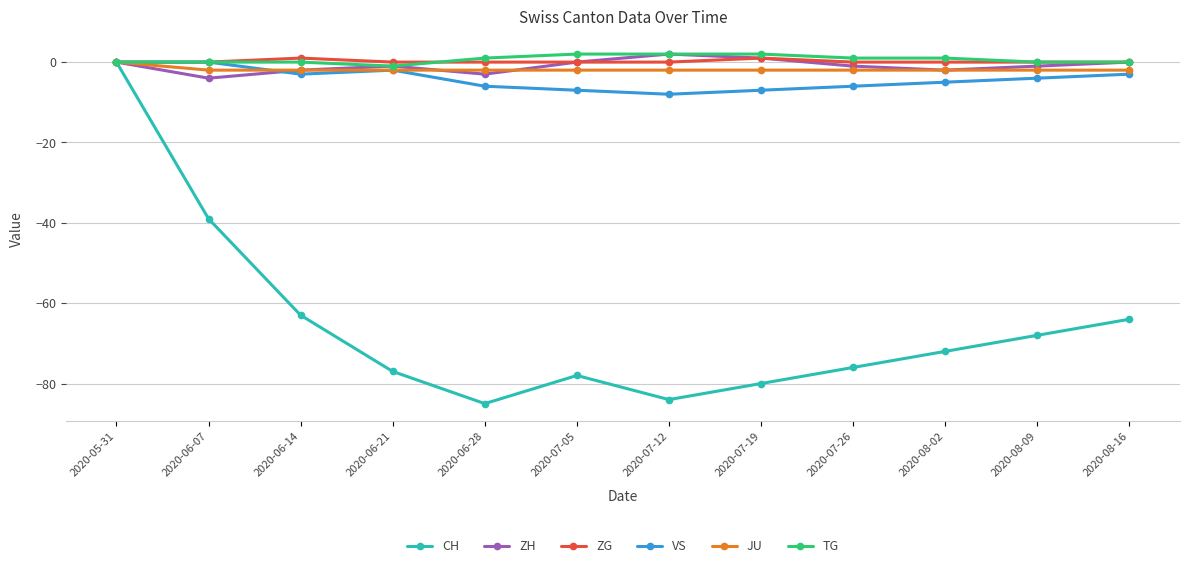

What is the difference between the CH values at 2020-05-31 and 2020-07-12?

84